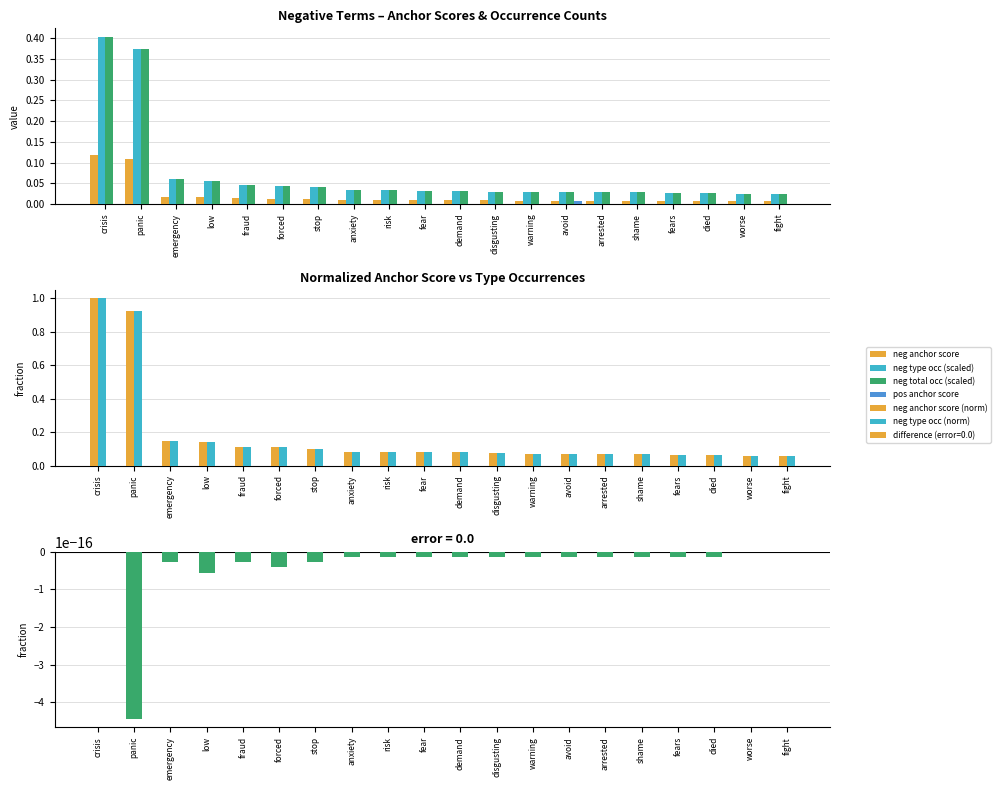

Which series changed the most between forced and avoid?

neg type occ (norm)